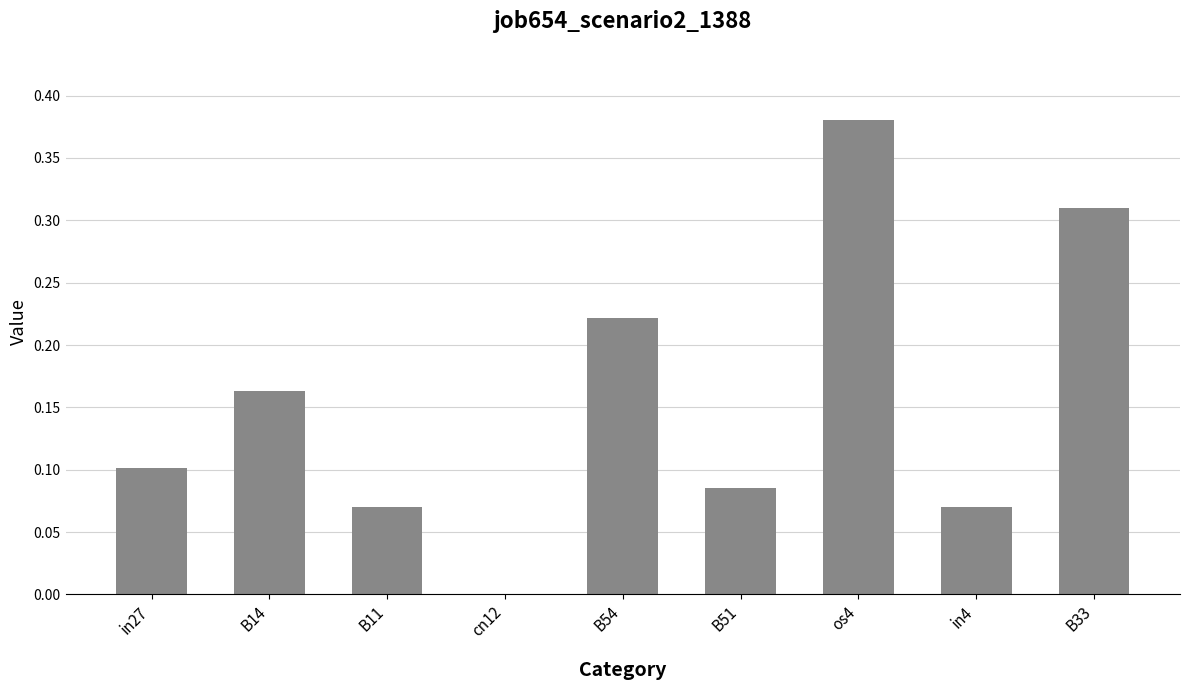

Where is the data nearest to the value 0?

cn12